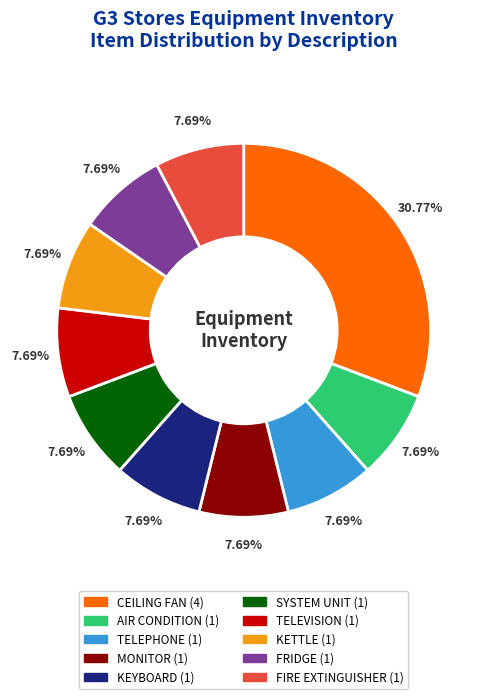

Does CEILING FAN (4) account for over 50% of the chart?

No